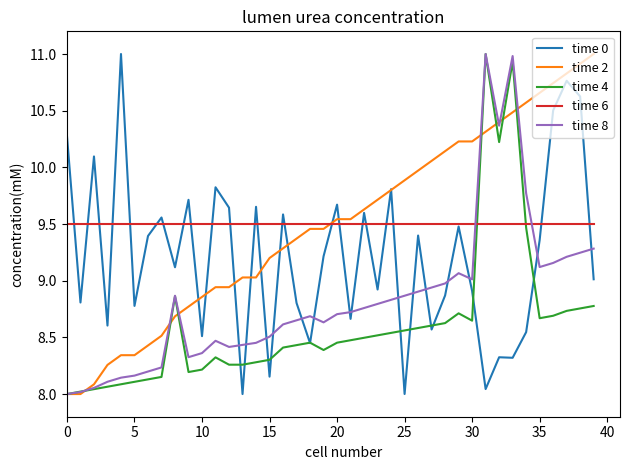

What is the sum of all time 6 values?

380.0